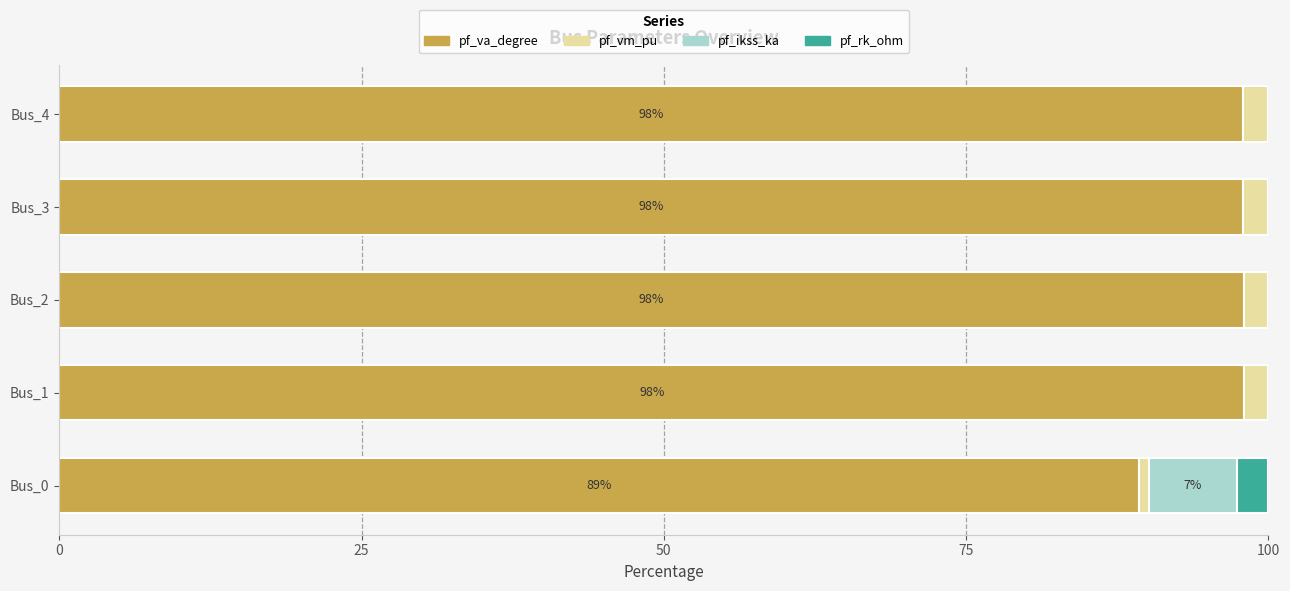

The pf_va_degree series shows 97.9 at Bus_3. True or false?

True